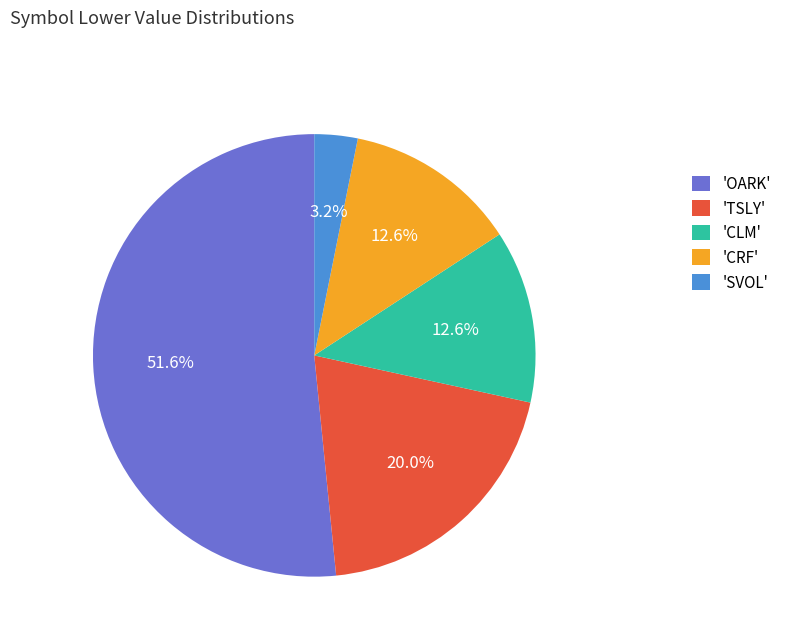

Does 'CRF' represent more than half of the total?

No